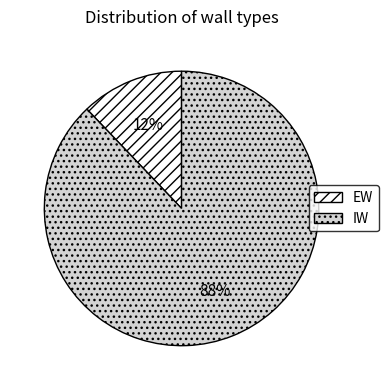

How many slices are in this pie chart?

2